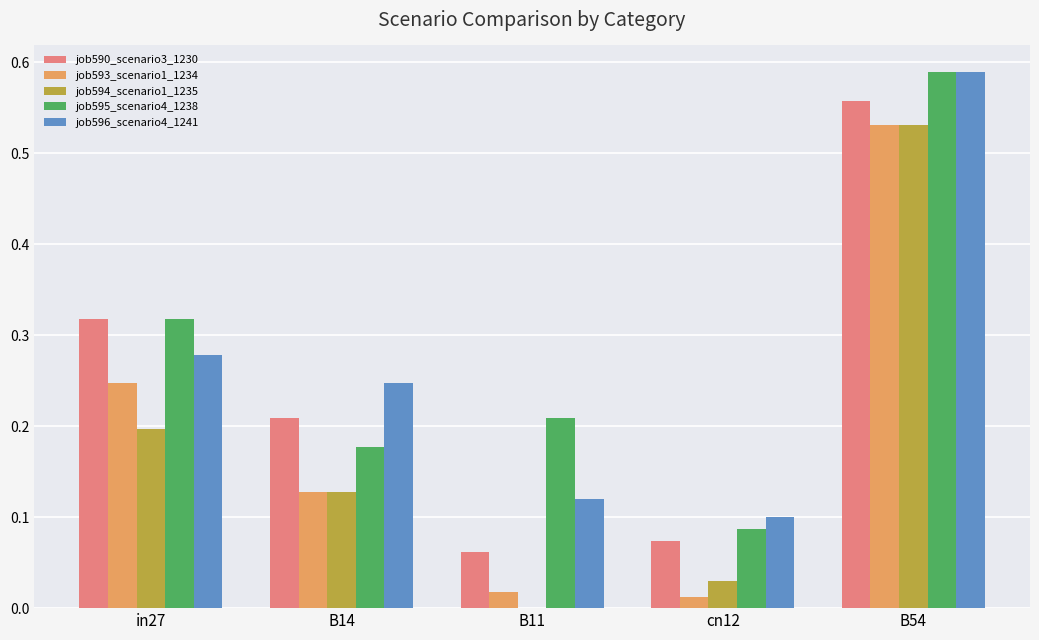

What is the sum of all job596_scenario4_1241 values?

1.3